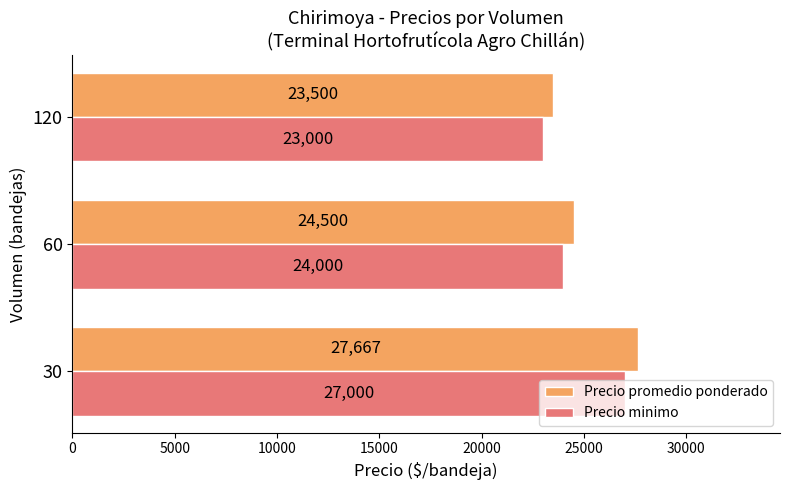

What is the highest value of the Precio minimo series?

27000.0